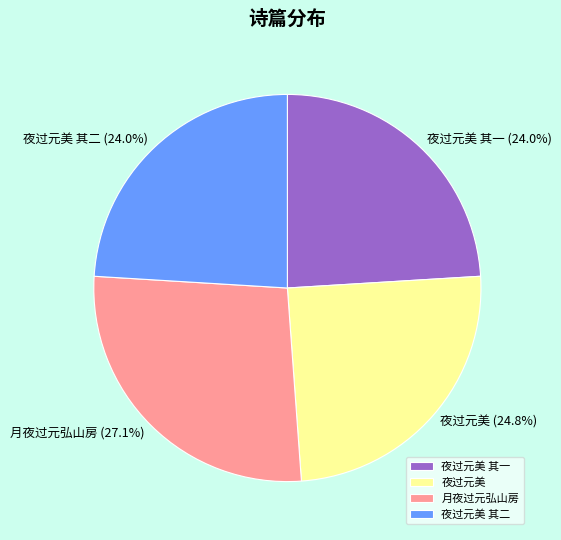

Count the number of slices in the pie.

4